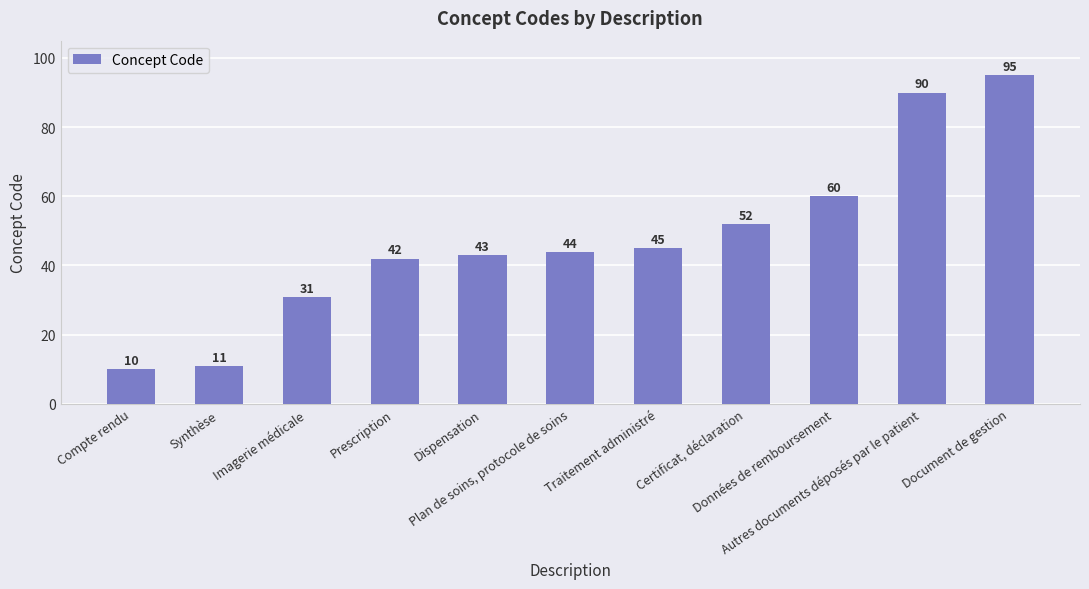

Which has a higher value, Certificat, déclaration or Document de gestion?

Document de gestion